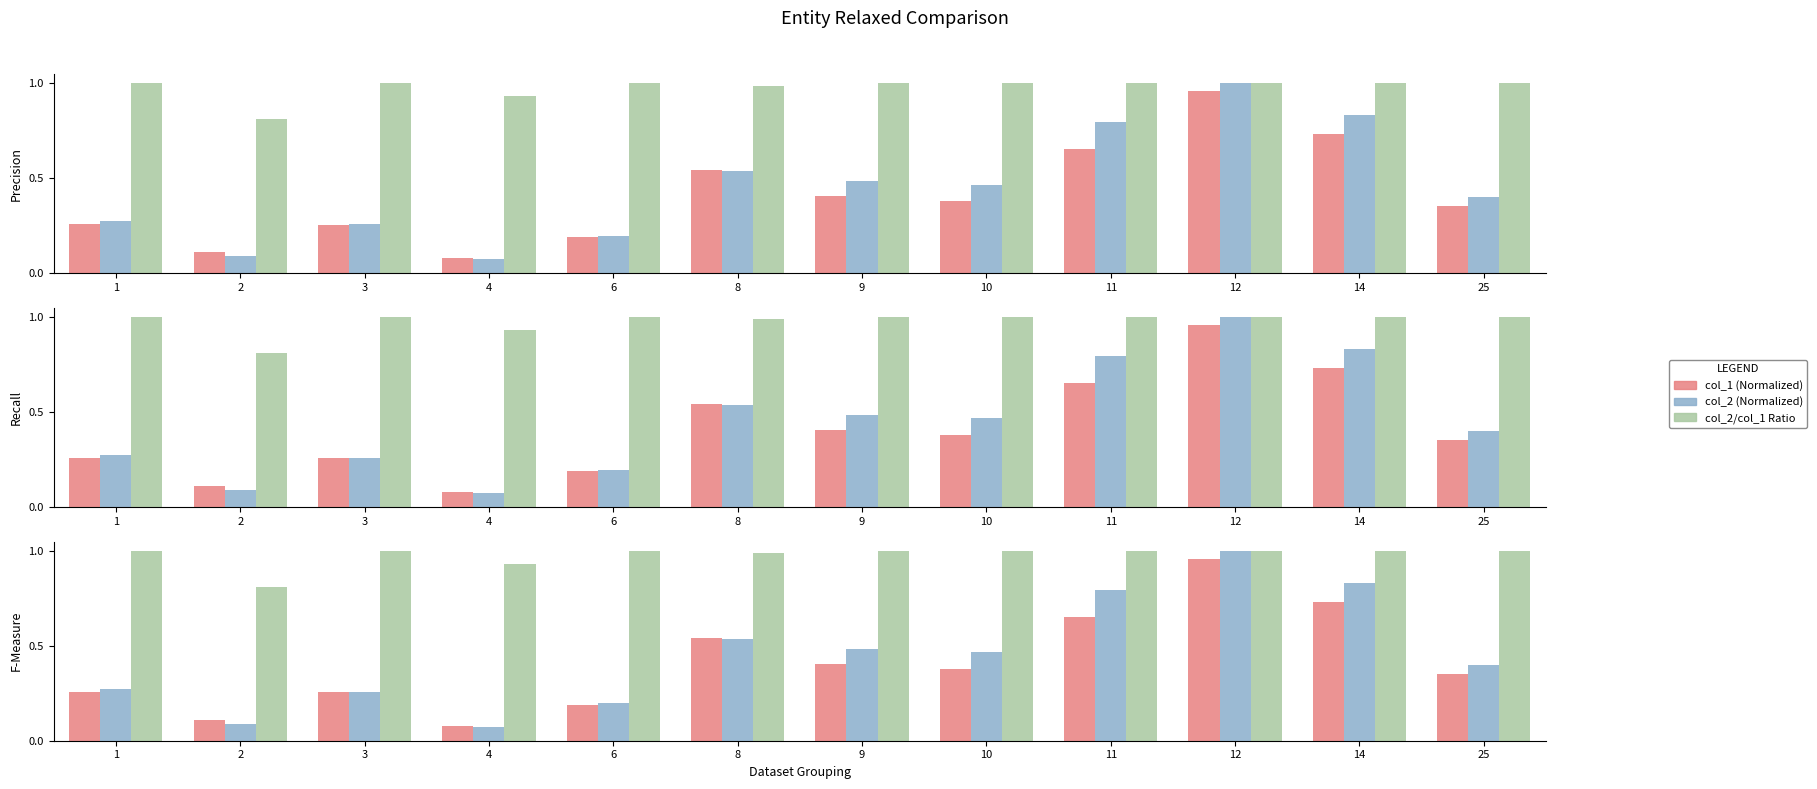

At which label does col_2 (Normalized) reach its peak?

12